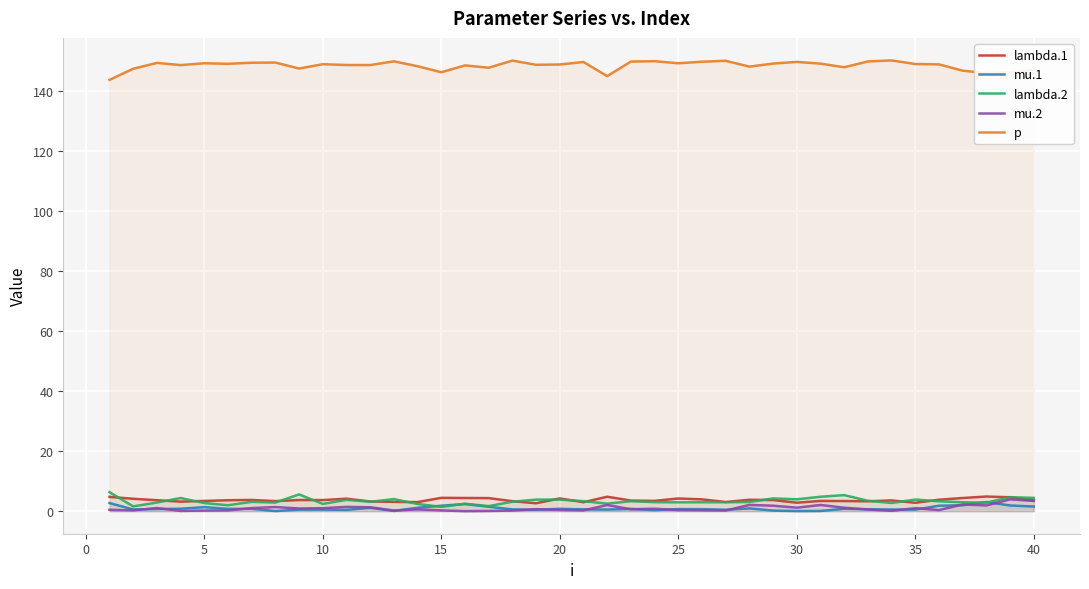

What is the value of the p point at the 29th from the left?

149.0